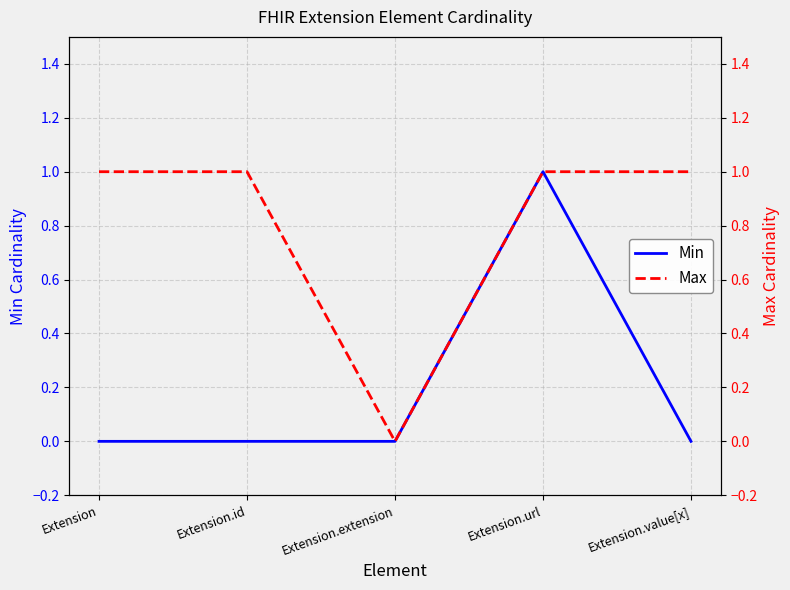

Which series has the largest range (max minus min)?

Min